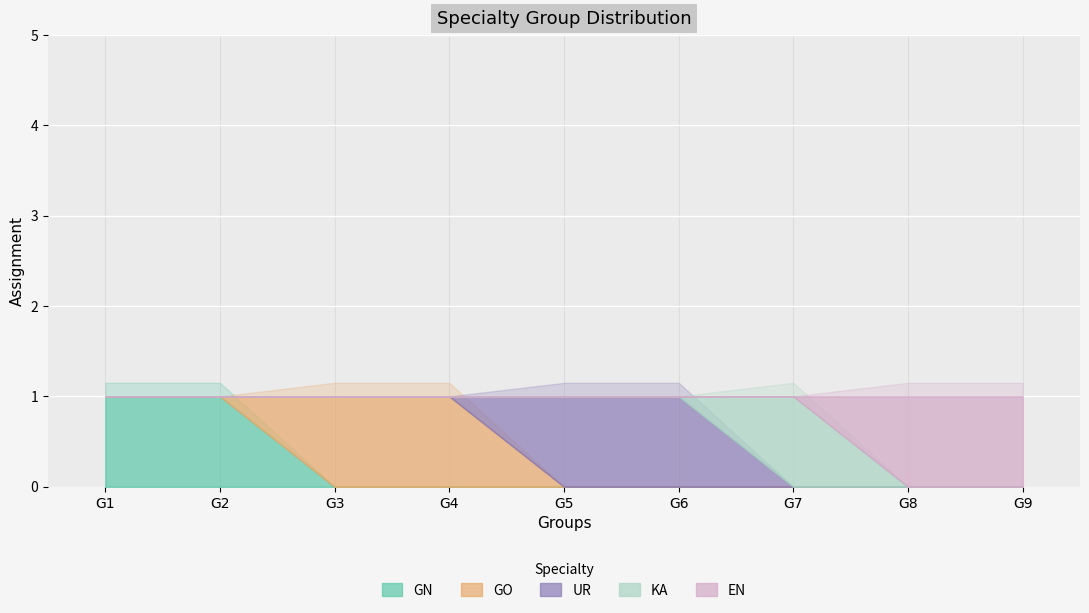

What value does the GN series have at G1?

1